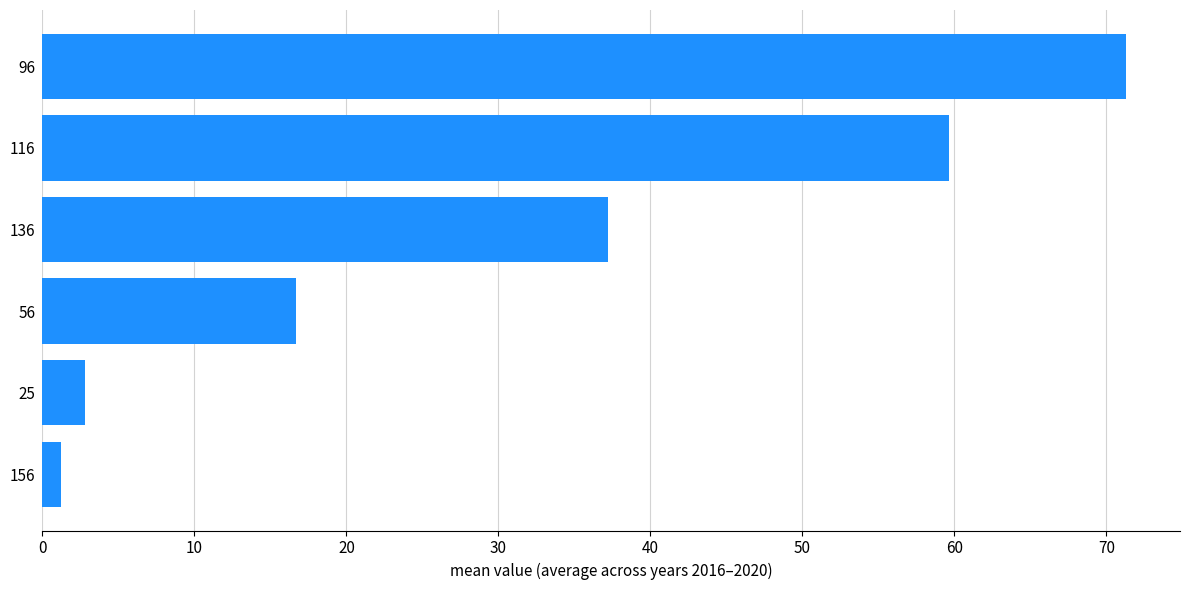

Rank the categories by value from highest to lowest.

96, 116, 136, 56, 25, 156